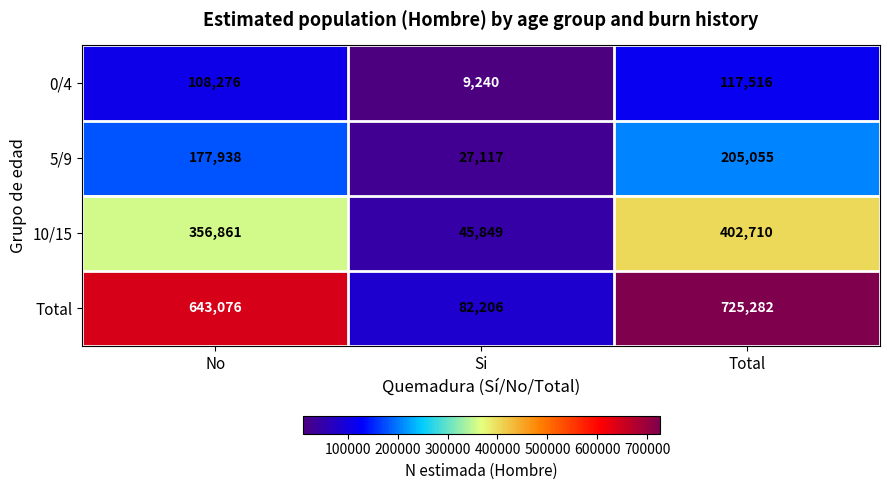

Rank the series at Si from lowest to highest value.

0/4, 5/9, 10/15, Total